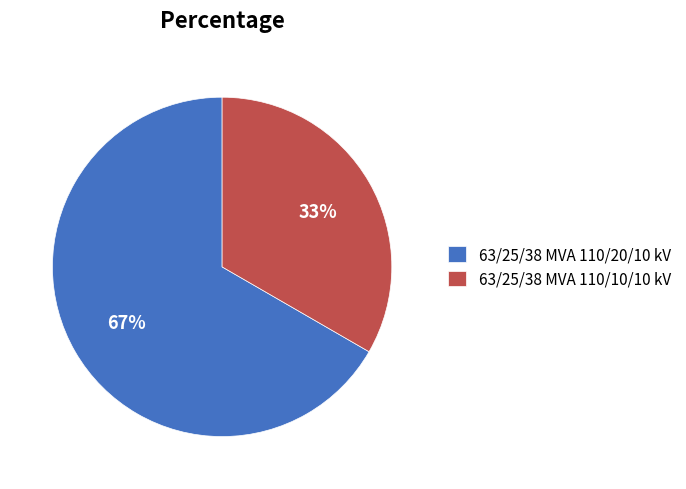

To the nearest percent, what percentage of the pie is 63/25/38 MVA 110/20/10 kV?

67%